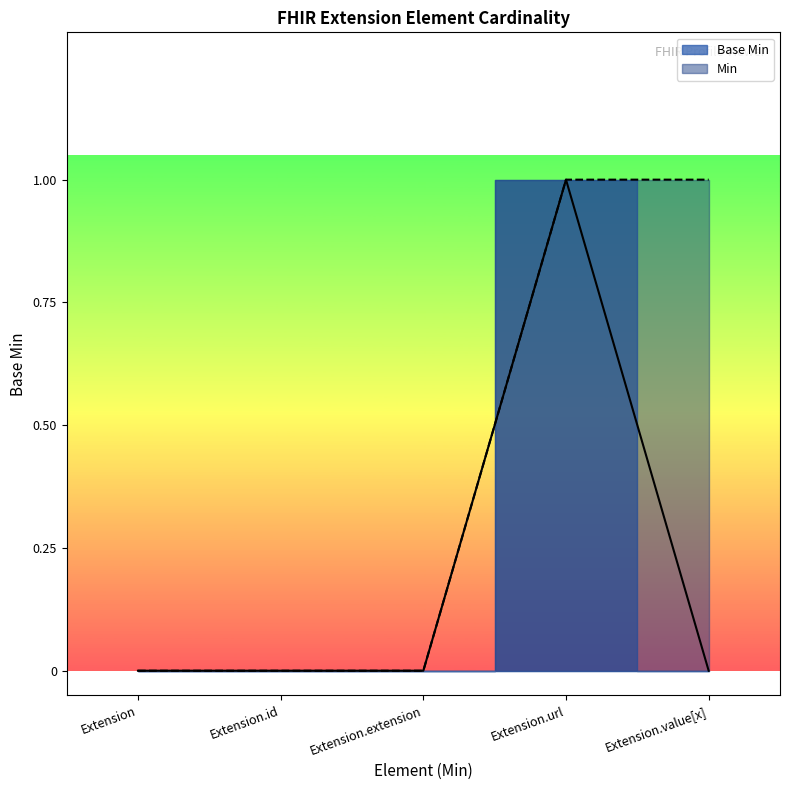

How many lines are shown in the chart?

1